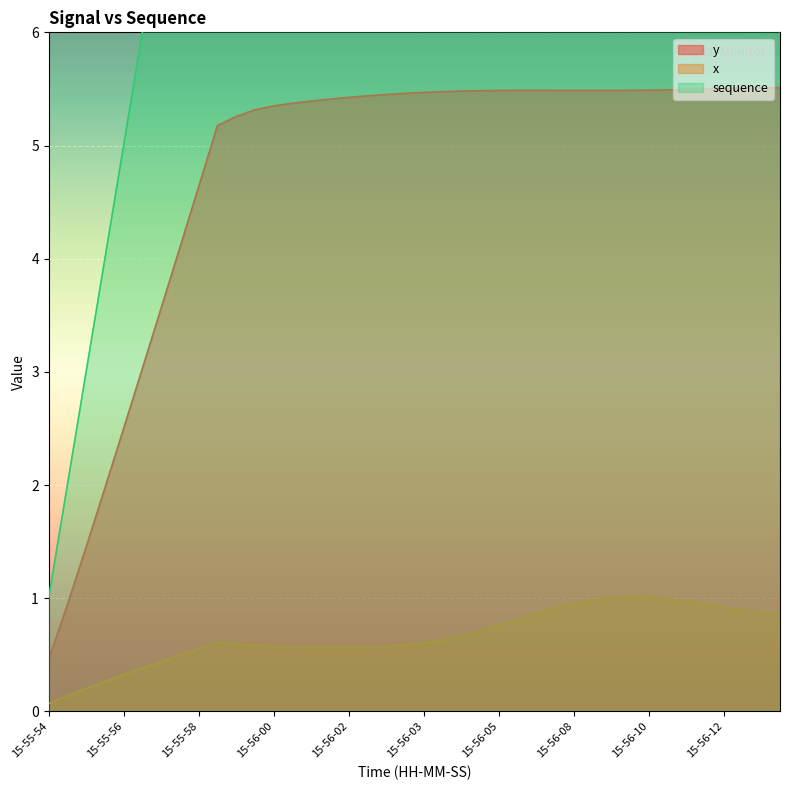

What is the label of the 4th point from the left?

15-55-55